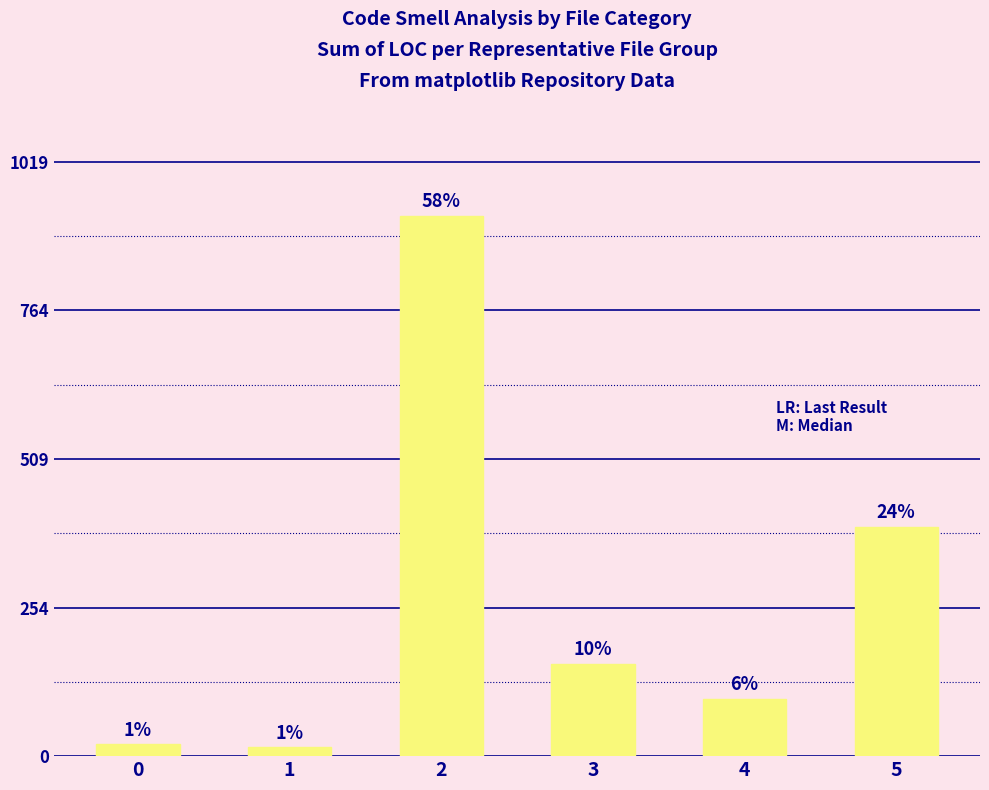

Are the bars horizontal?

No